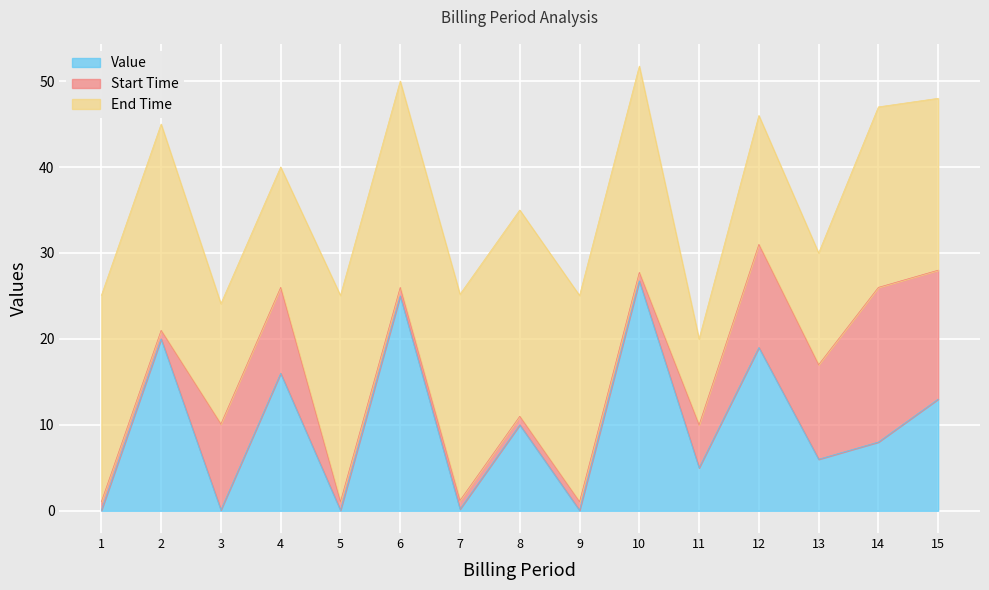

Which series changed the most between 4 and 10?

Value